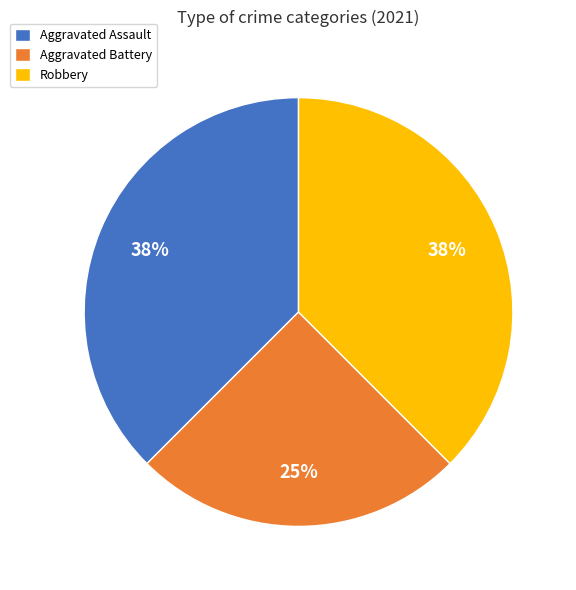

Does any single category account for the majority?

No